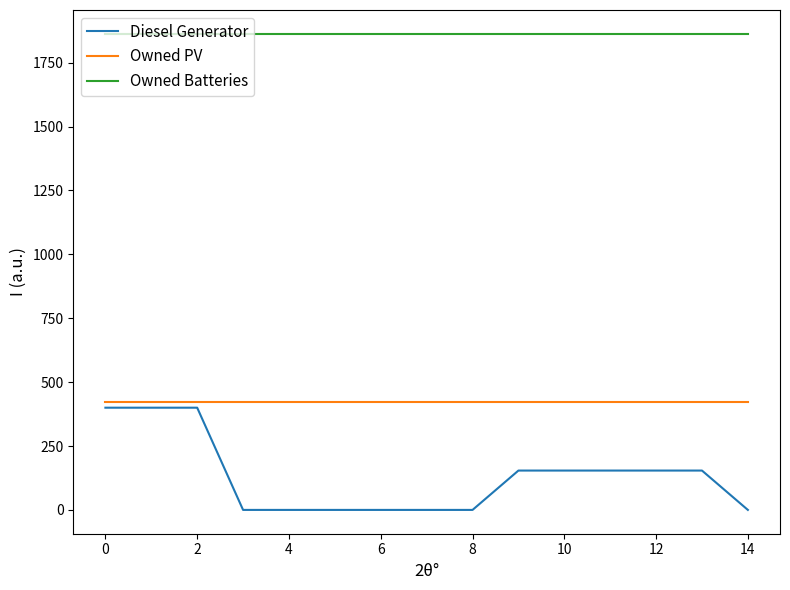

True or false: Owned Batteries and Owned PV cross at least once.

False